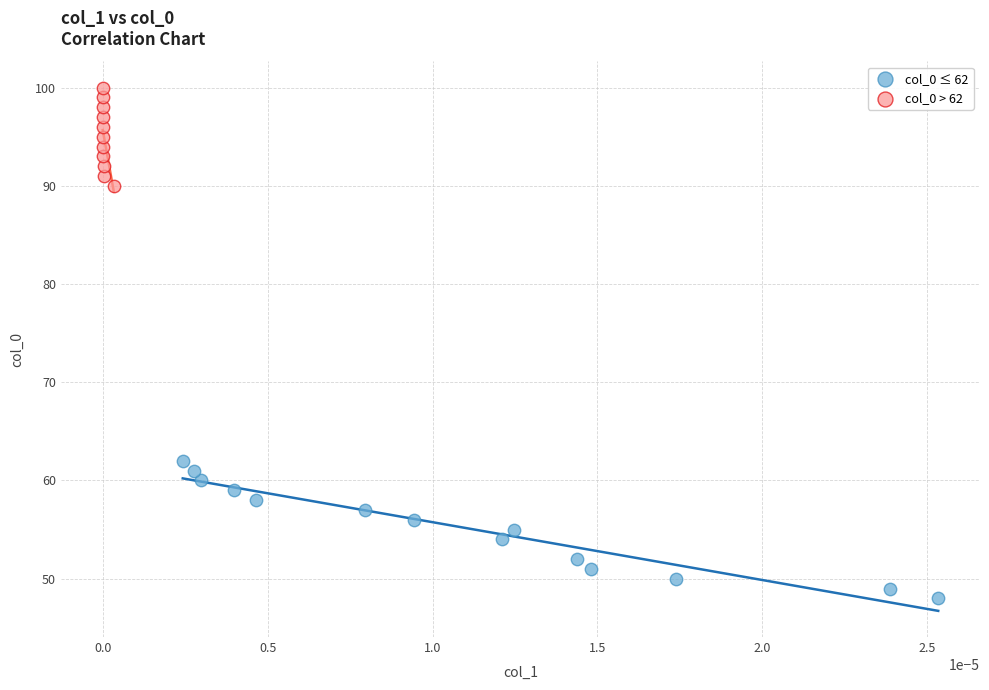

Which series has the widest spread of Y values?

col_0 ≤ 62